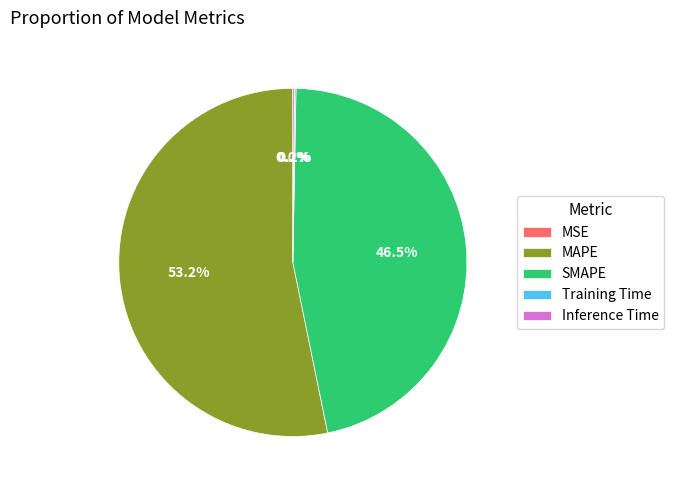

Does MAPE represent more than half of the total?

Yes